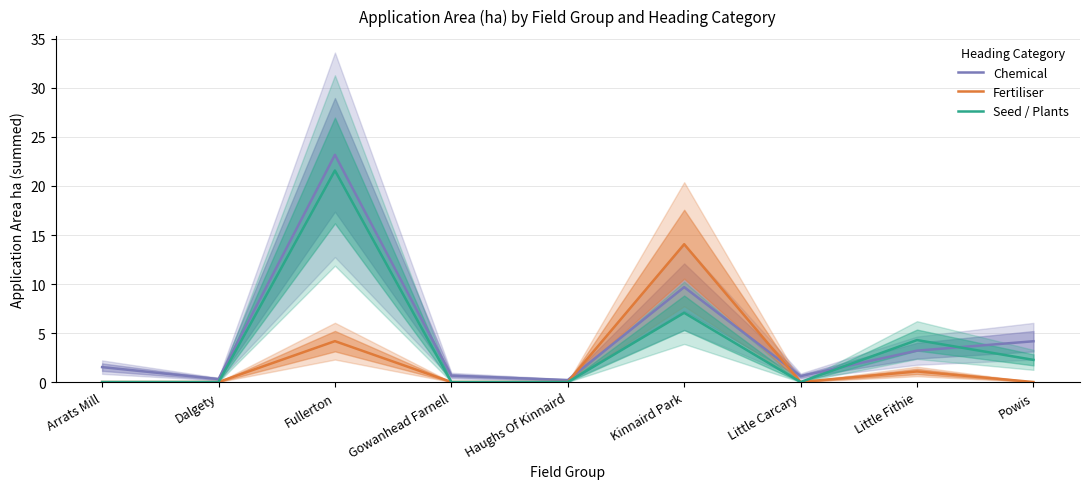

At how many categories does at least one series exceed 2?

4